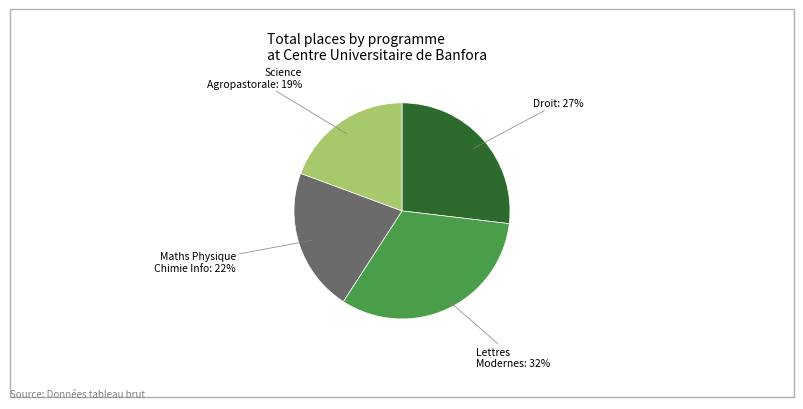

How many slices are in this pie chart?

4